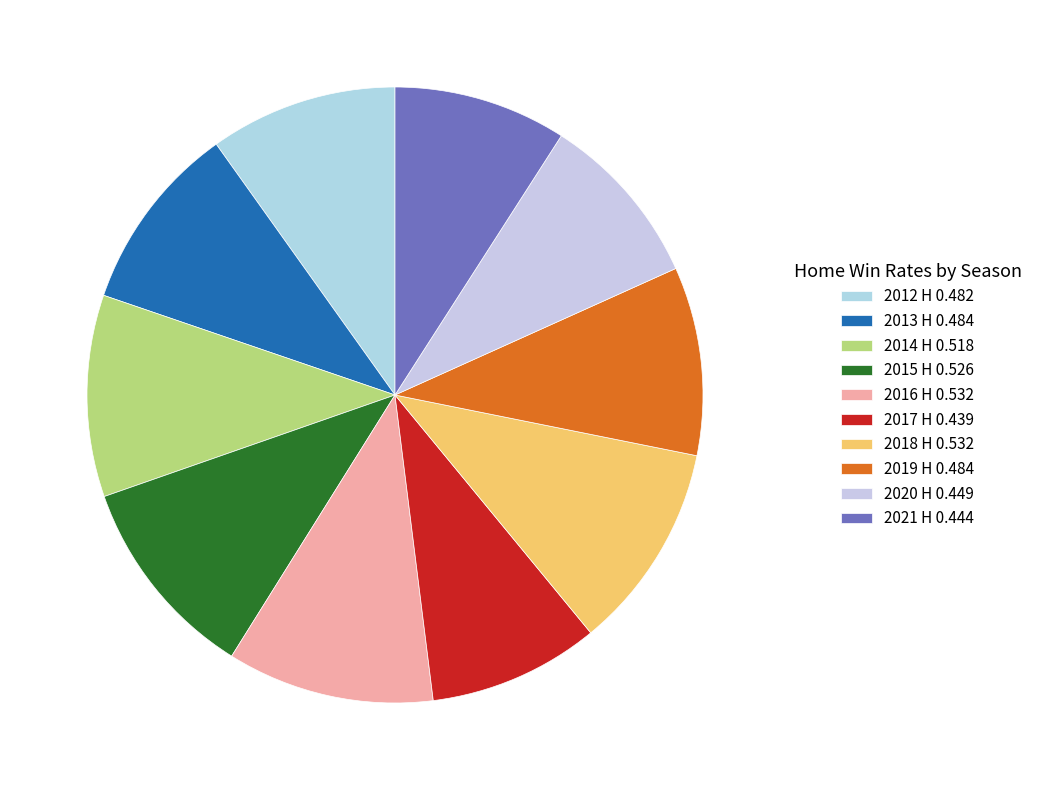

To the nearest percent, what percentage of the pie is 2014 H?

11%